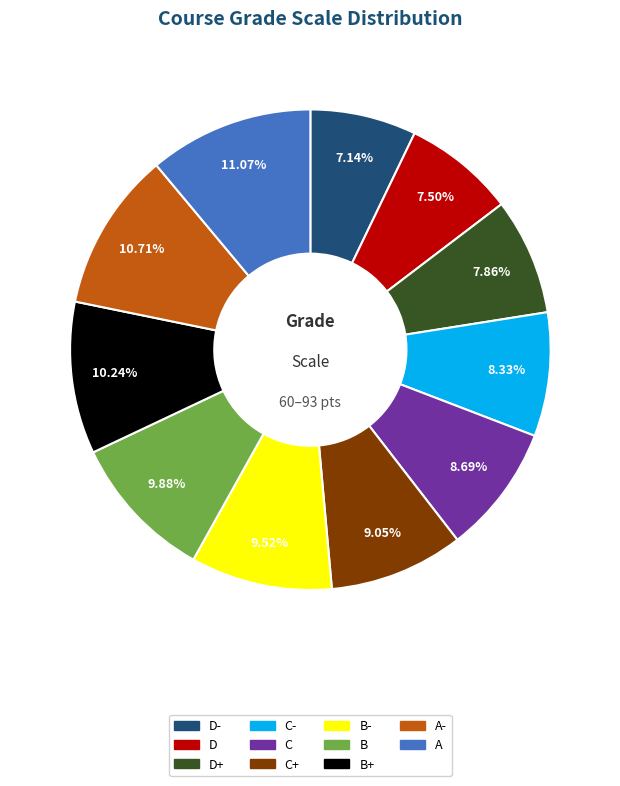

To the nearest percent, what percentage of the pie is C+?

9%